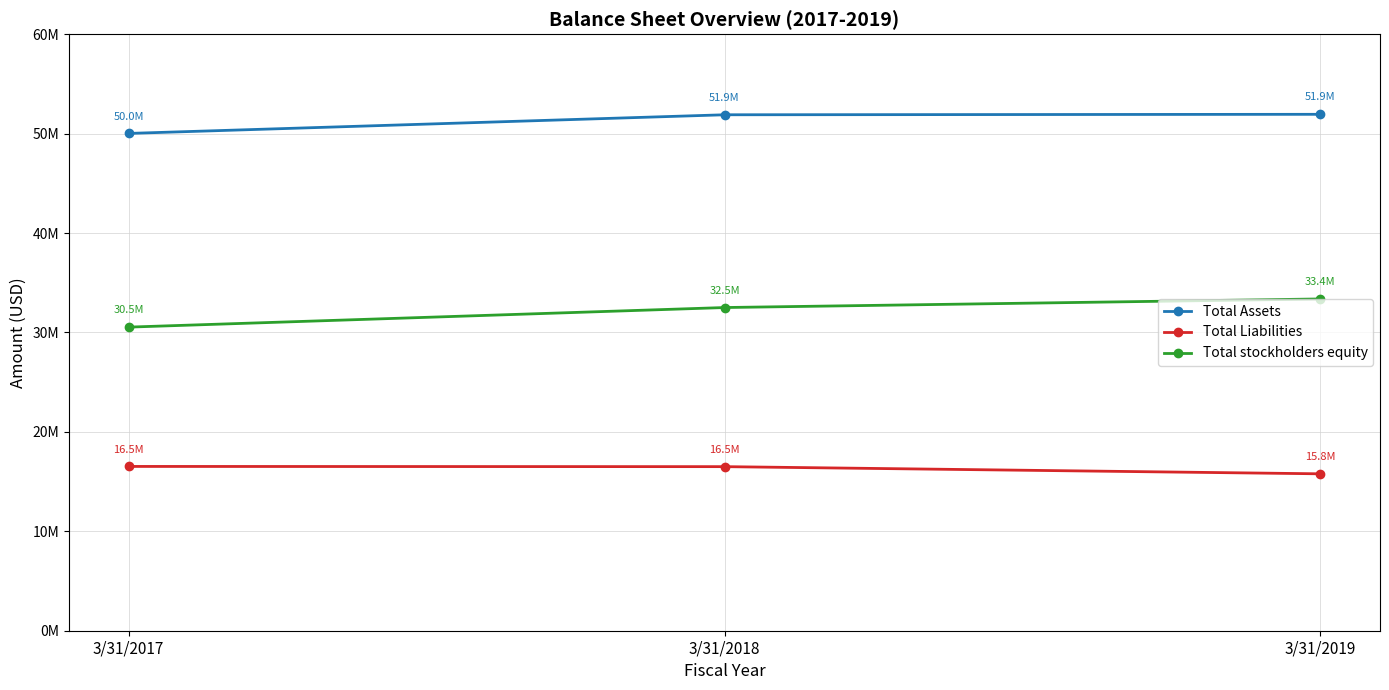

At which category is the sum across all series the highest?

3/31/2019